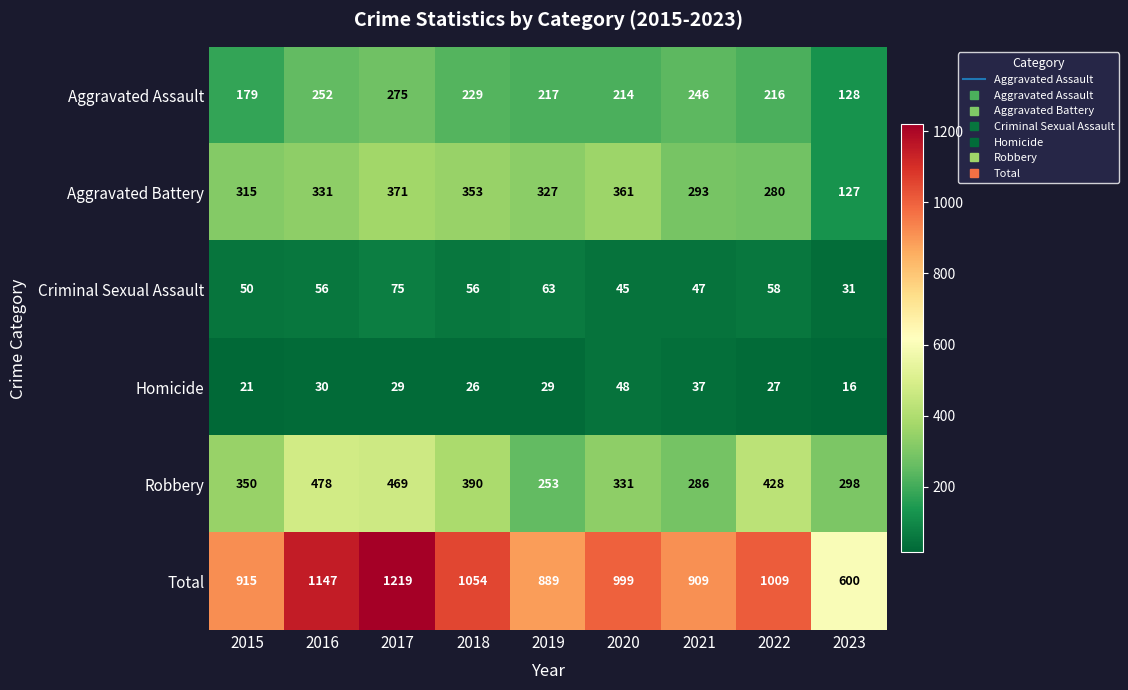

At 2015, list the series in order from largest to smallest.

Total, Robbery, Aggravated Battery, Aggravated Assault, Criminal Sexual Assault, Homicide